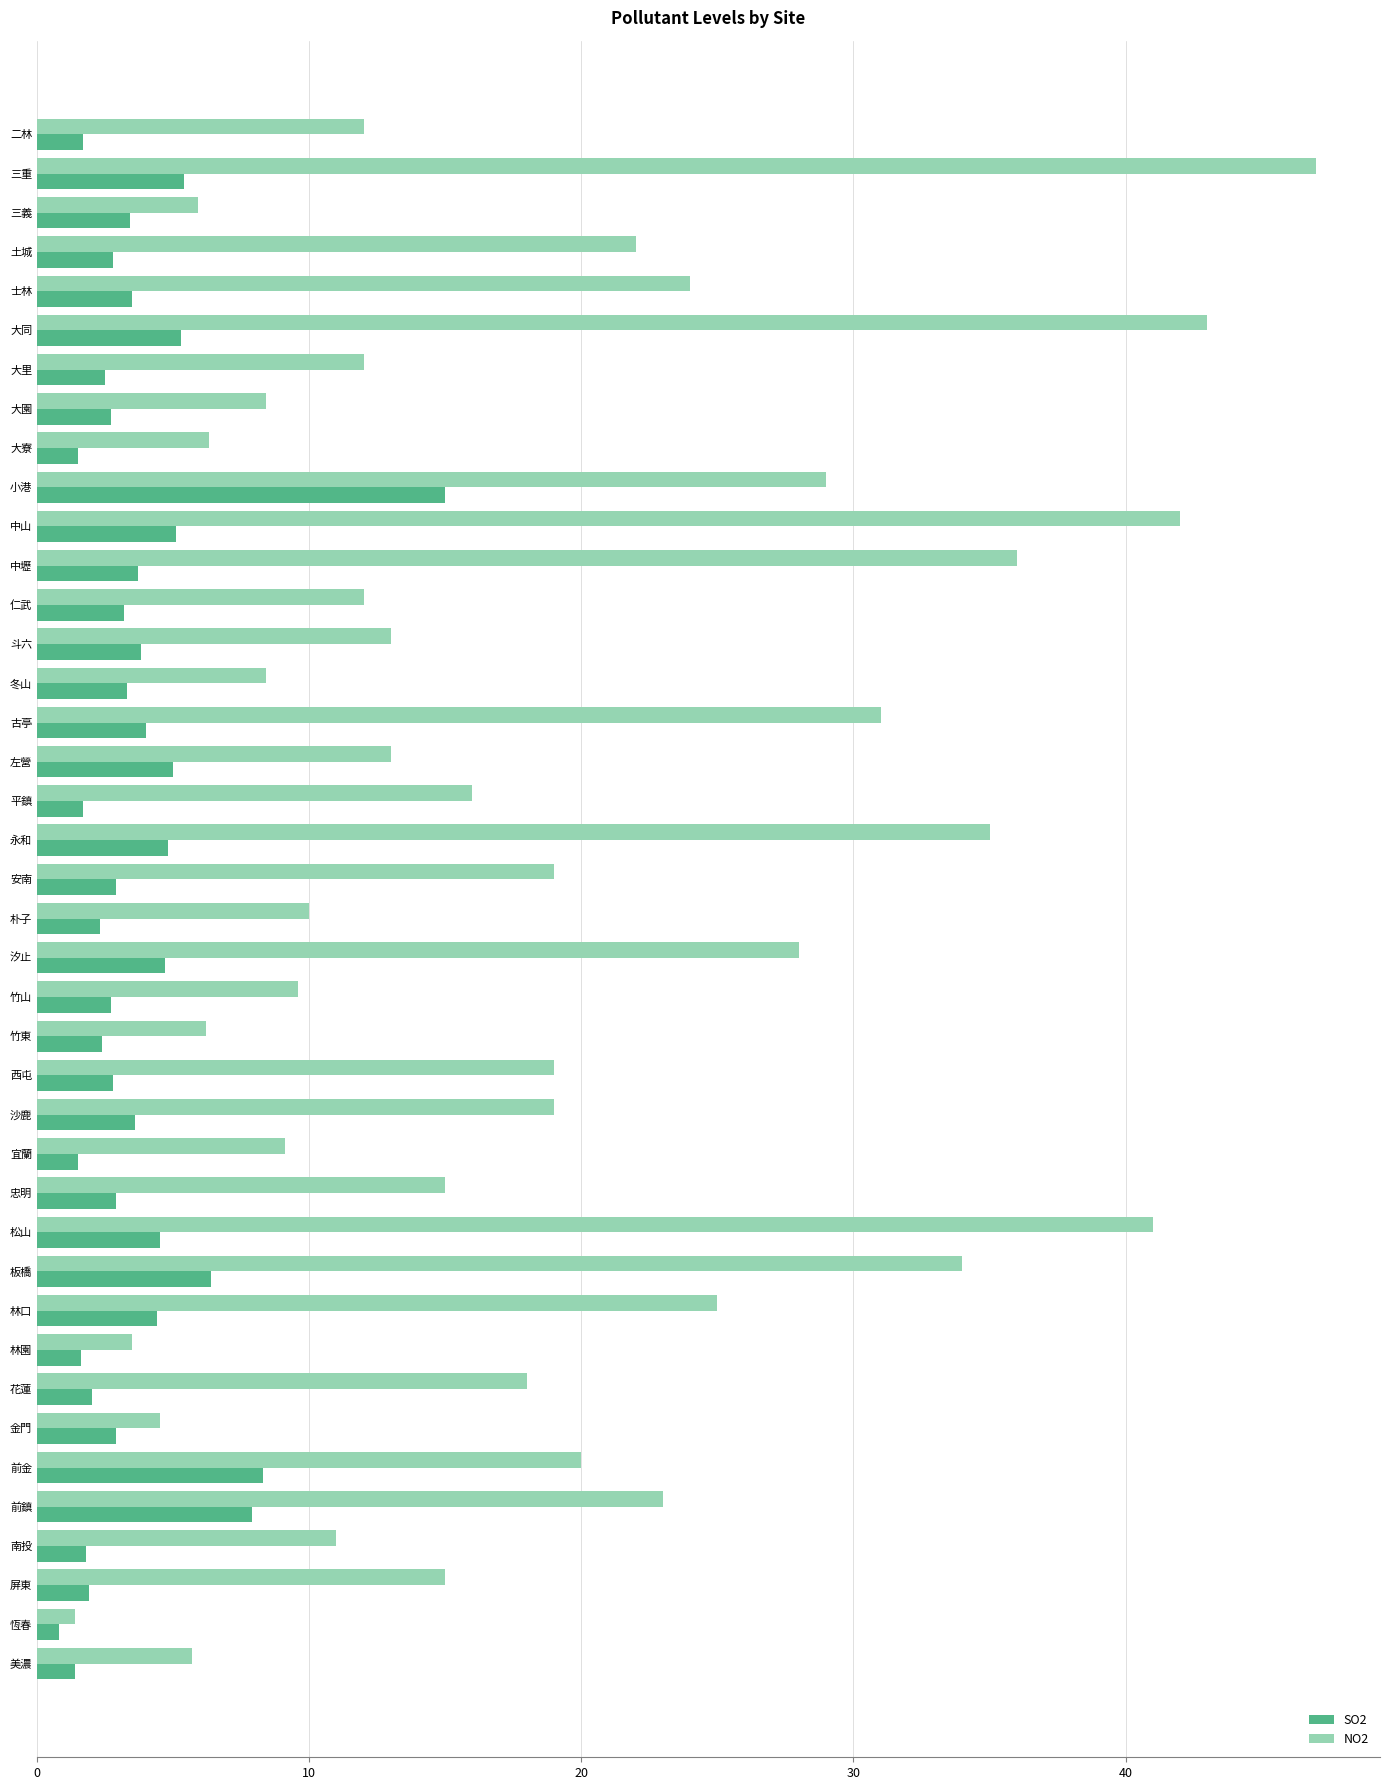

What is the maximum value shown in the chart?

47.0